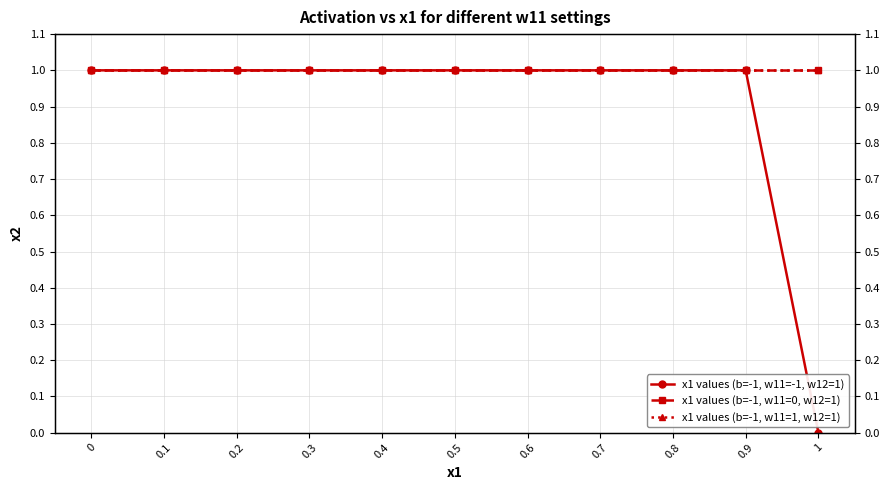

The value of x1 values (b=-1, w11=1, w12=1) at 0.2 is 1. True or false?

True